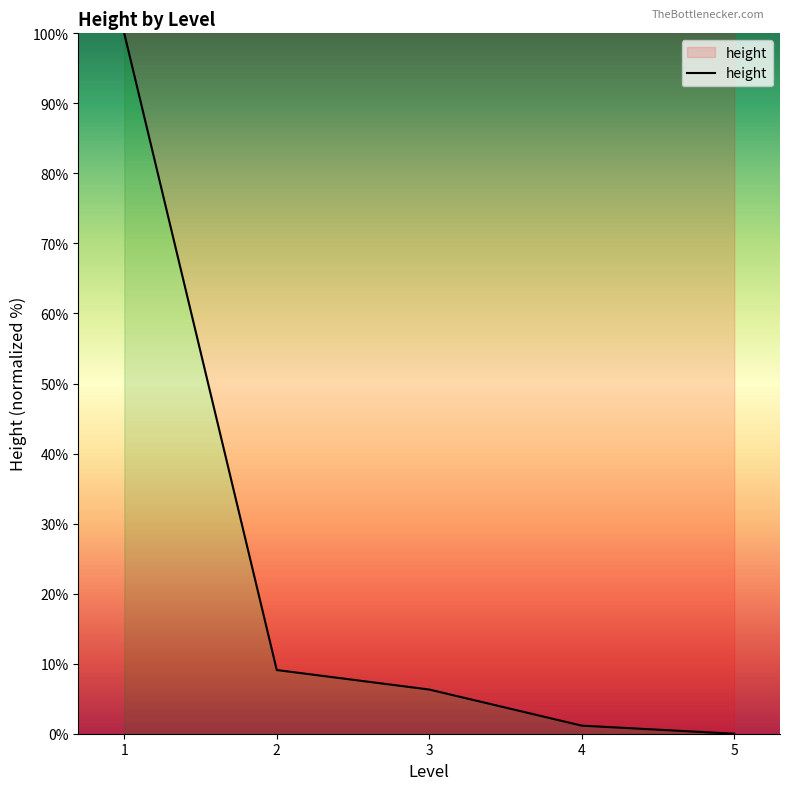

Reading right to left, list all the values displayed in this chart.

5=0.0	4=1.2	3=6.3	2=9.1	1=100.0